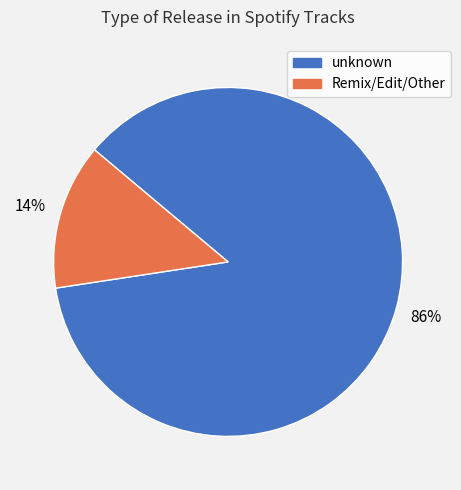

Which slice is the largest?

unknown